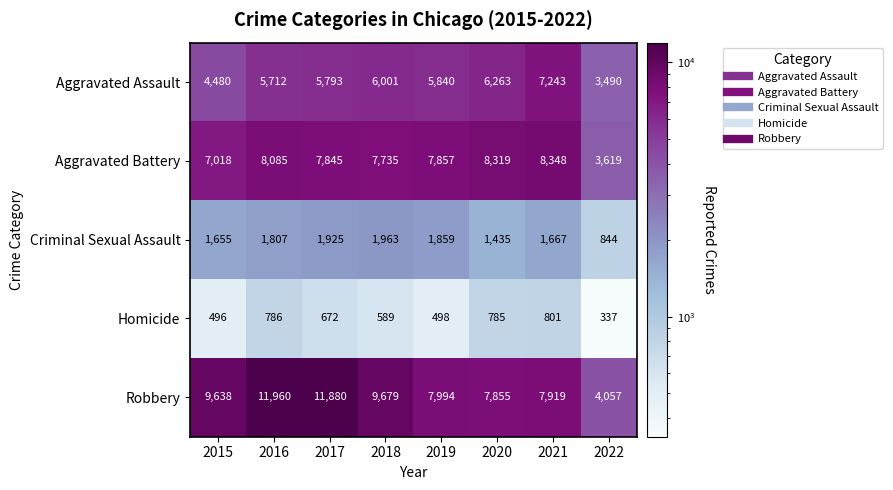

At how many categories does at least one series exceed 10898?

2